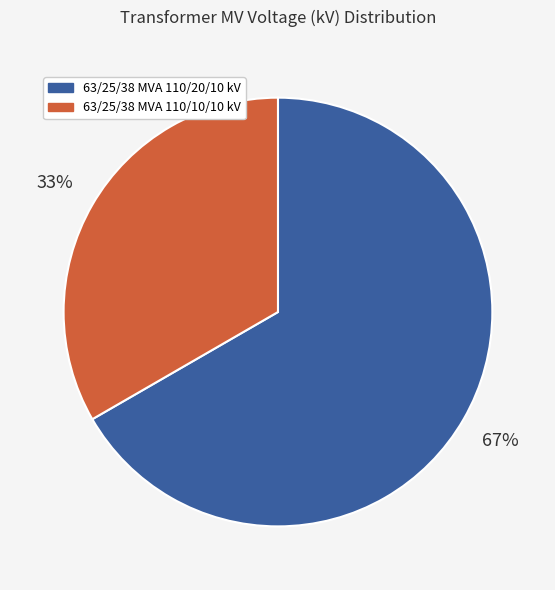

Which category has the smallest portion of the pie?

63/25/38 MVA 110/10/10 kV